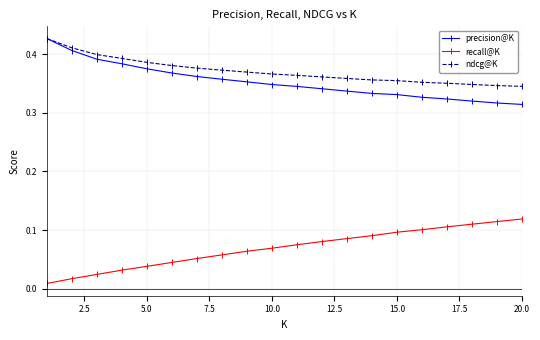

At how many categories does at least one series exceed 0?

20